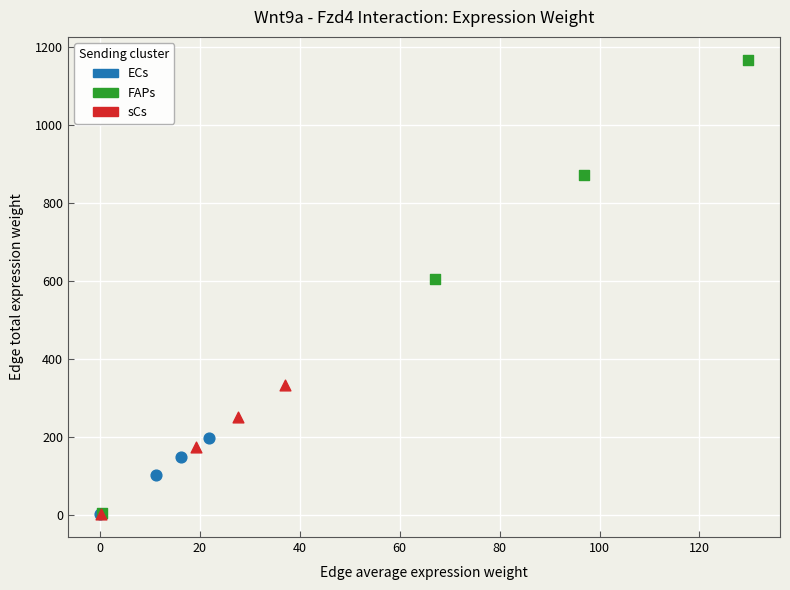

Which series has the widest spread of Y values?

FAPs